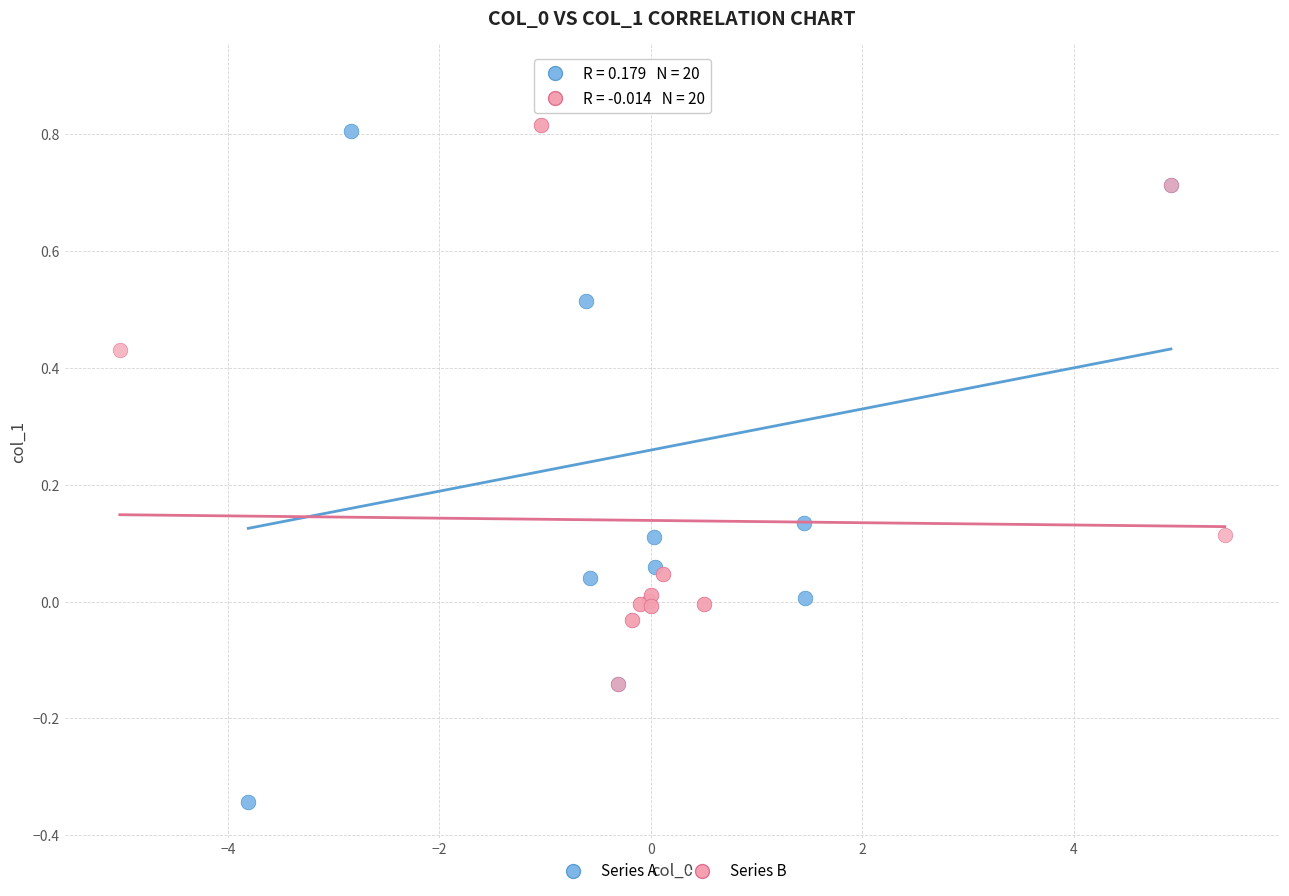

Which series reaches the maximum Y coordinate?

Series A